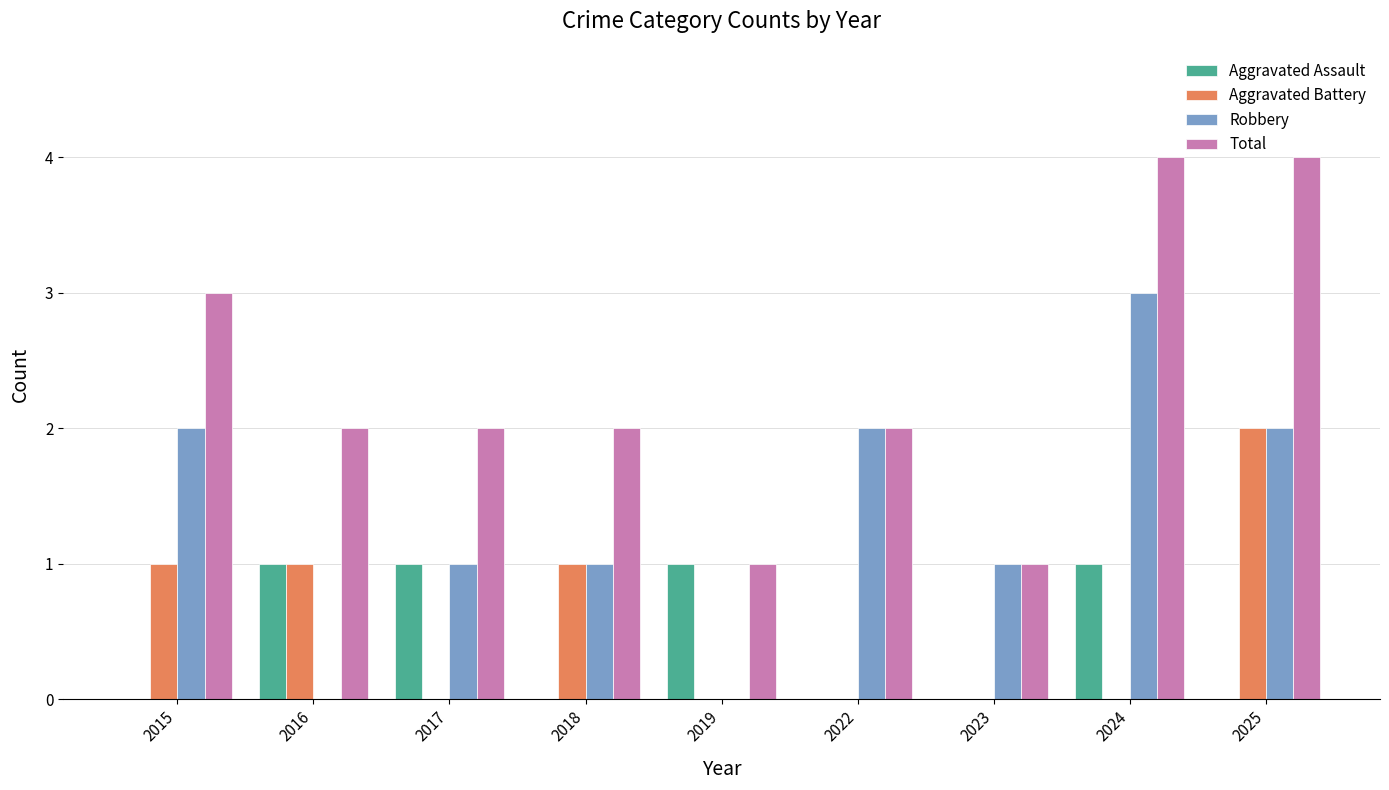

Is it true that Aggravated Assault equals 1 at 2019?

True